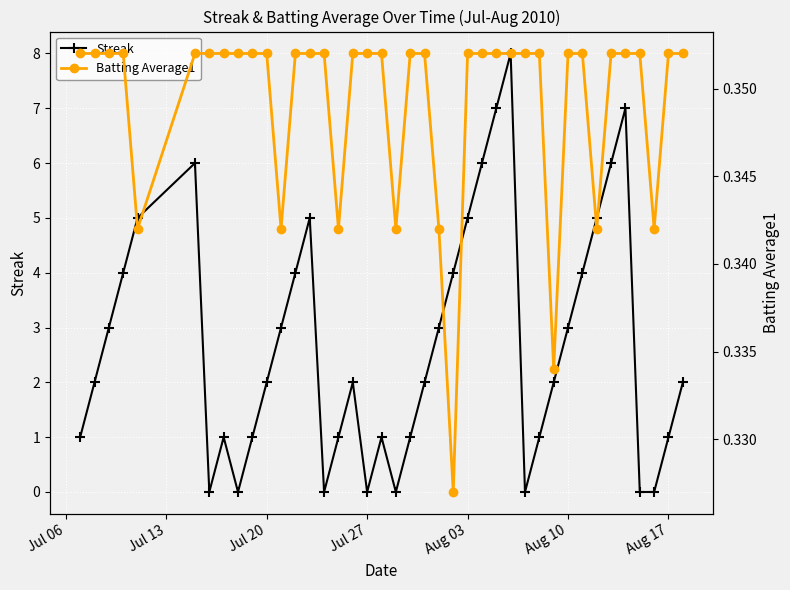

What are all the series names shown in the legend?

Streak, Batting Average1